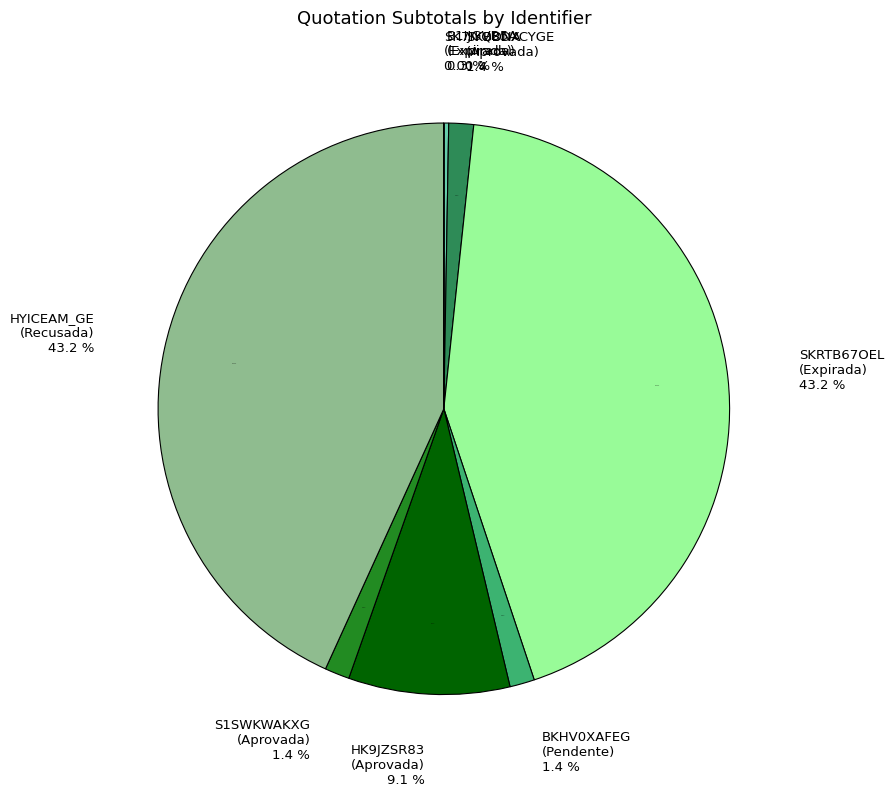

The S1SWKWAKXG
(Aprovada) slice represents 11% of the pie. True or false?

False